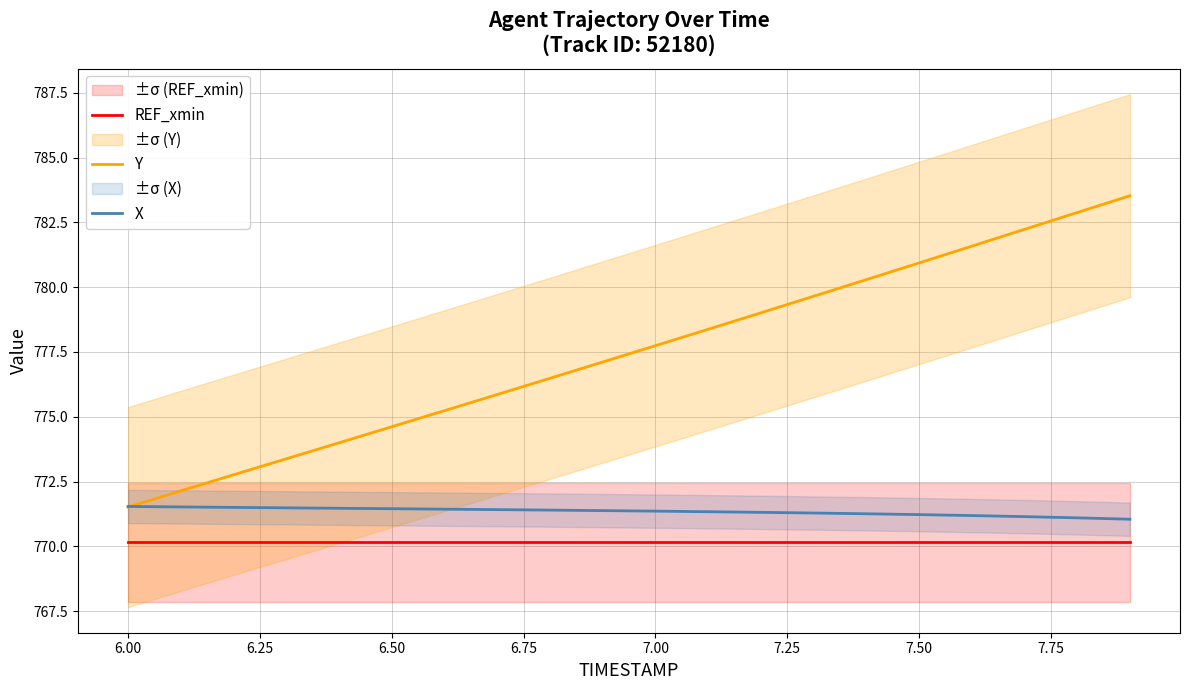

Is this an area chart (filled region under the line)?

No